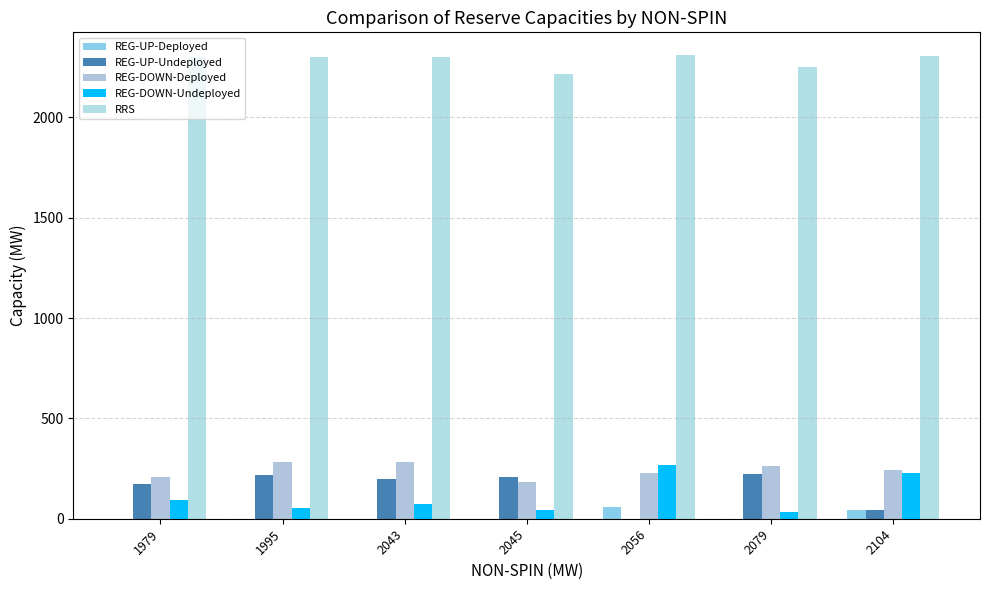

What is the average value of the REG-UP-Undeployed series?

151.7